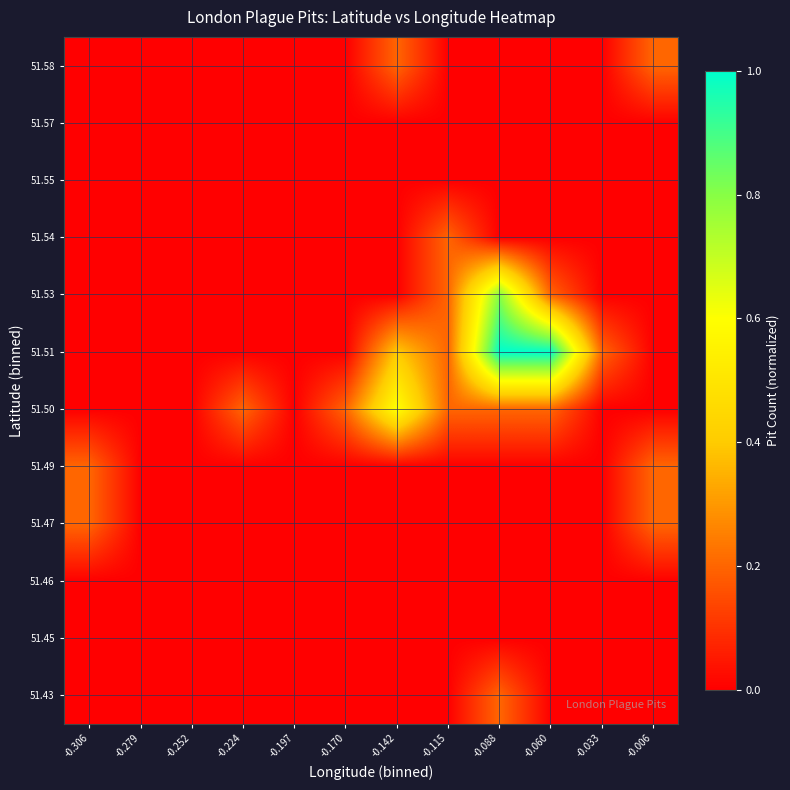

Reading right to left, list all the values displayed in this chart.

51.43: -0.006=0.0	-0.033=0.0	-0.060=0.0	-0.088=0.2	-0.115=0.0	-0.142=0.0	-0.170=0.0	-0.197=0.0	-0.224=0.0	-0.252=0.0	-0.279=0.0	-0.306=0.0
51.45: -0.006=0.0	-0.033=0.0	-0.060=0.0	-0.088=0.0	-0.115=0.0	-0.142=0.0	-0.170=0.0	-0.197=0.0	-0.224=0.0	-0.252=0.0	-0.279=0.0	-0.306=0.0
51.46: -0.006=0.0	-0.033=0.0	-0.060=0.0	-0.088=0.0	-0.115=0.0	-0.142=0.0	-0.170=0.0	-0.197=0.0	-0.224=0.0	-0.252=0.0	-0.279=0.0	-0.306=0.0
51.47: -0.006=0.2	-0.033=0.0	-0.060=0.0	-0.088=0.0	-0.115=0.0	-0.142=0.0	-0.170=0.0	-0.197=0.0	-0.224=0.0	-0.252=0.0	-0.279=0.0	-0.306=0.2
51.49: -0.006=0.2	-0.033=0.0	-0.060=0.0	-0.088=0.0	-0.115=0.0	-0.142=0.0	-0.170=0.0	-0.197=0.0	-0.224=0.0	-0.252=0.0	-0.279=0.0	-0.306=0.2
51.50: -0.006=0.0	-0.033=0.0	-0.060=0.2	-0.088=0.2	-0.115=0.2	-0.142=0.6	-0.170=0.2	-0.197=0.0	-0.224=0.2	-0.252=0.0	-0.279=0.0	-0.306=0.0
51.51: -0.006=0.0	-0.033=0.2	-0.060=1.0	-0.088=1.0	-0.115=0.2	-0.142=0.4	-0.170=0.0	-0.197=0.0	-0.224=0.0	-0.252=0.0	-0.279=0.0	-0.306=0.0
51.53: -0.006=0.0	-0.033=0.0	-0.060=0.2	-0.088=0.8	-0.115=0.2	-0.142=0.0	-0.170=0.0	-0.197=0.0	-0.224=0.0	-0.252=0.0	-0.279=0.0	-0.306=0.0
51.54: -0.006=0.0	-0.033=0.0	-0.060=0.0	-0.088=0.0	-0.115=0.2	-0.142=0.0	-0.170=0.0	-0.197=0.0	-0.224=0.0	-0.252=0.0	-0.279=0.0	-0.306=0.0
51.55: -0.006=0.0	-0.033=0.0	-0.060=0.0	-0.088=0.0	-0.115=0.0	-0.142=0.0	-0.170=0.0	-0.197=0.0	-0.224=0.0	-0.252=0.0	-0.279=0.0	-0.306=0.0
51.57: -0.006=0.0	-0.033=0.0	-0.060=0.0	-0.088=0.0	-0.115=0.0	-0.142=0.0	-0.170=0.0	-0.197=0.0	-0.224=0.0	-0.252=0.0	-0.279=0.0	-0.306=0.0
51.58: -0.006=0.2	-0.033=0.0	-0.060=0.0	-0.088=0.0	-0.115=0.0	-0.142=0.2	-0.170=0.0	-0.197=0.0	-0.224=0.0	-0.252=0.0	-0.279=0.0	-0.306=0.0